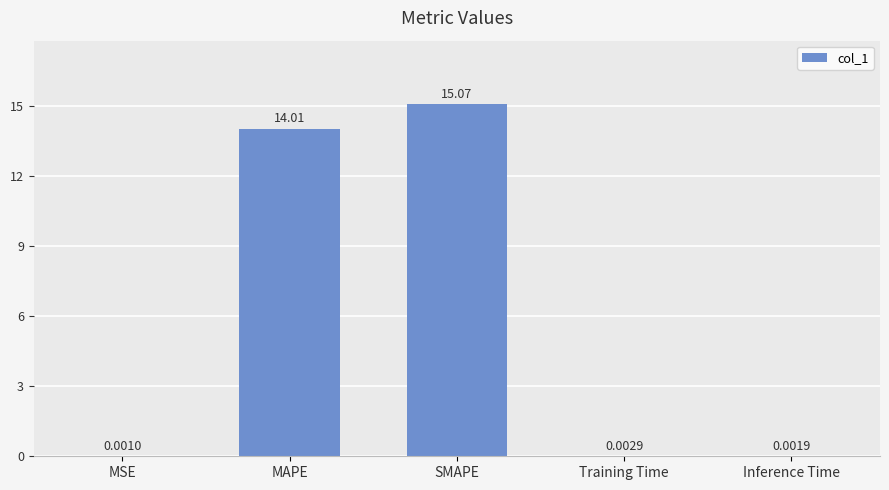

Where is the data nearest to the value 7?

Training Time